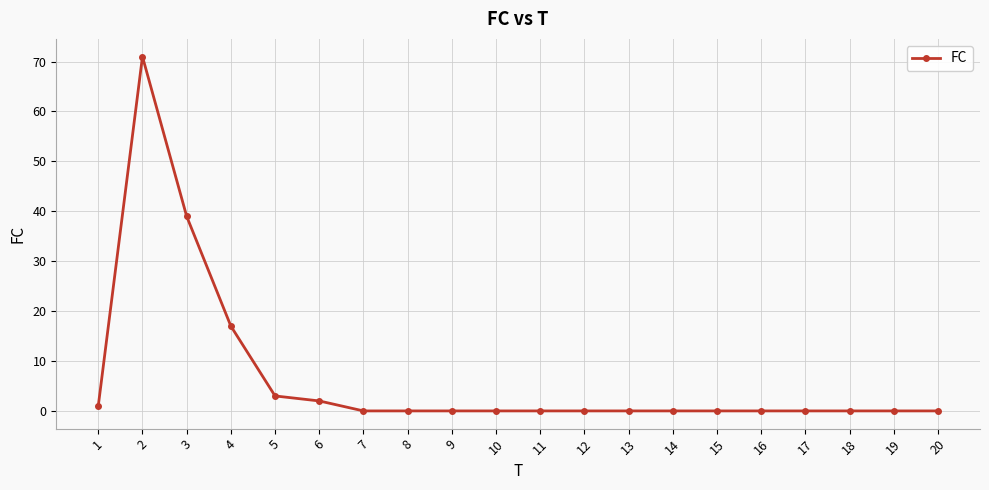

Where is the data nearest to the value 35?

3